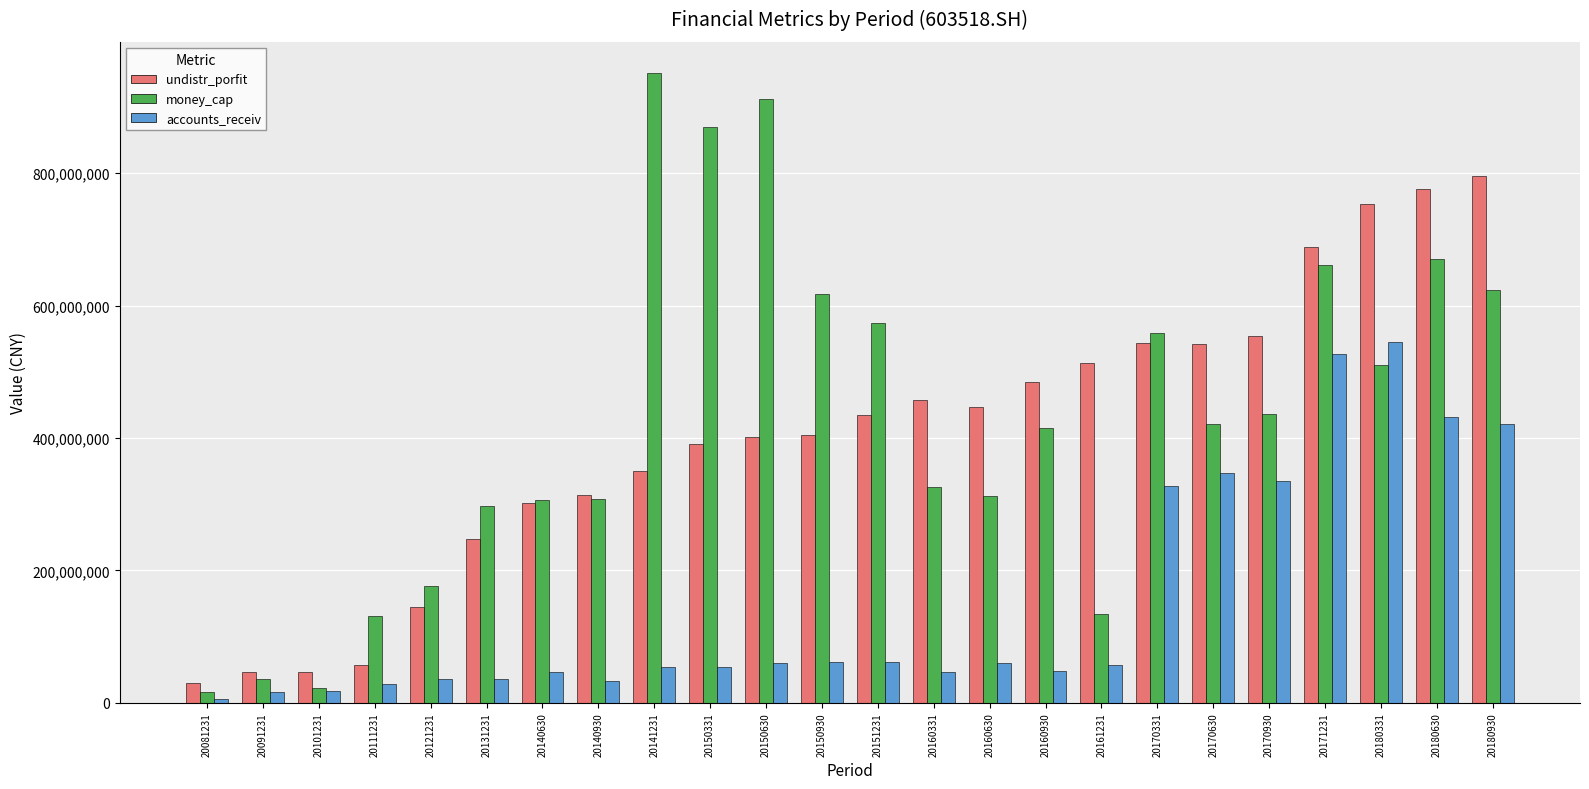

Which label corresponds to the smallest value in the chart?

20081231